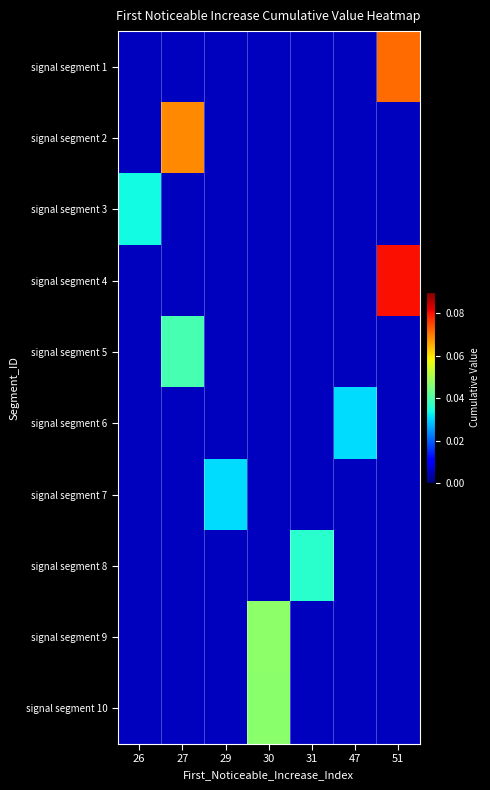

How many series are shown in this chart?

10